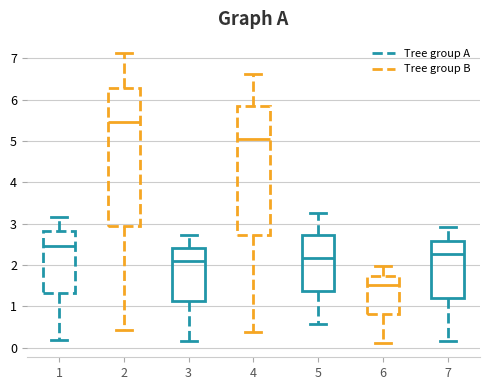

Which box is the tallest, from its lower edge to its upper edge?

2